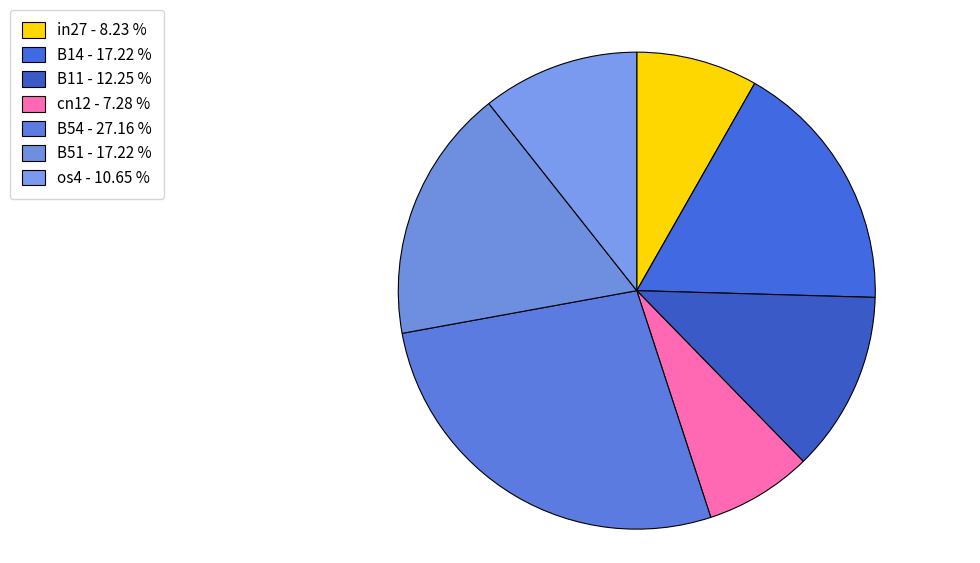

Is there any slice that represents more than half of the pie?

No